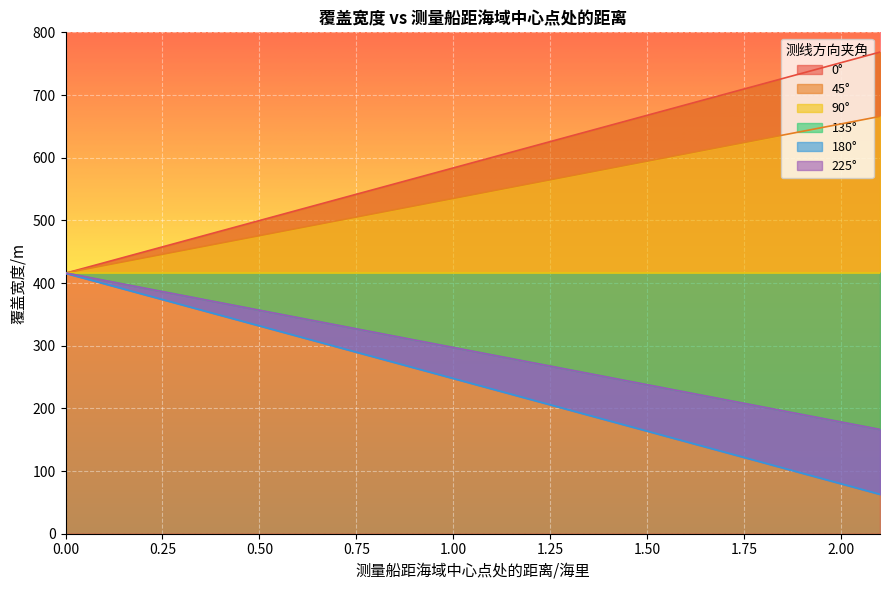

Read the 180° value at 1.8.

113.3